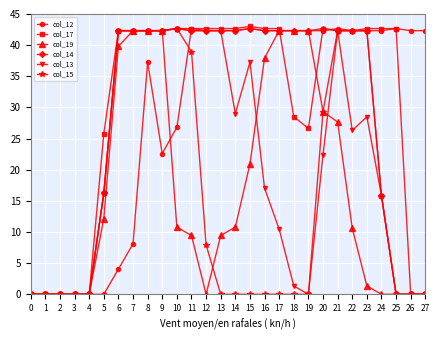

What value does the col_12 series have at 16?

42.3